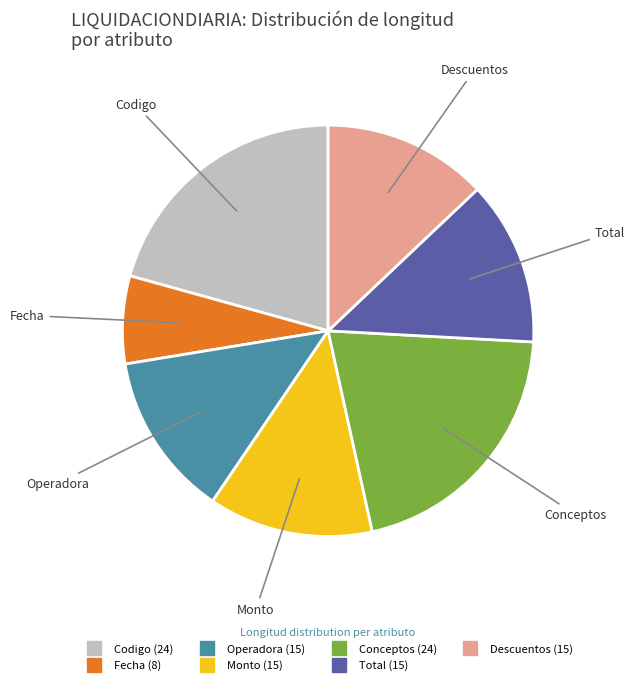

Does any single category account for the majority?

No